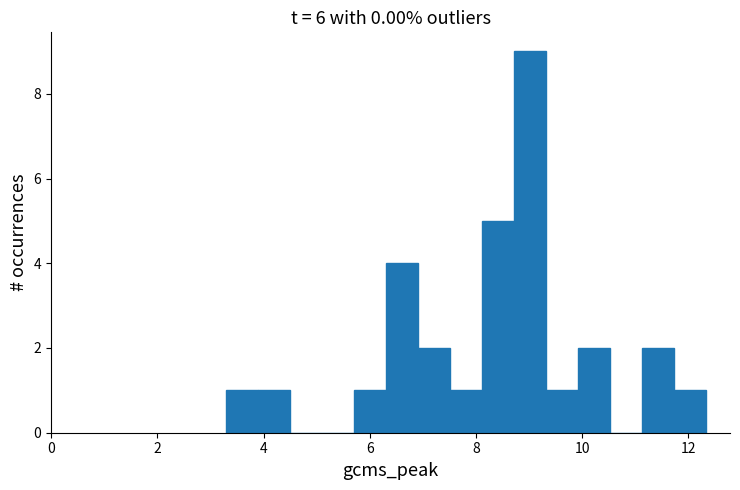

Around what value on the x-axis is the tallest bar? Give the approximate position of its centre, as read against the axis.

9.0